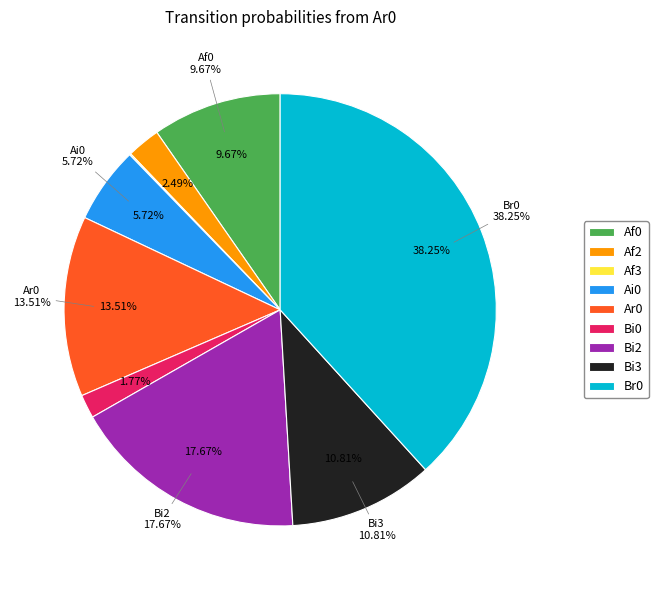

Is it true that Af0 is 10% of the pie?

True